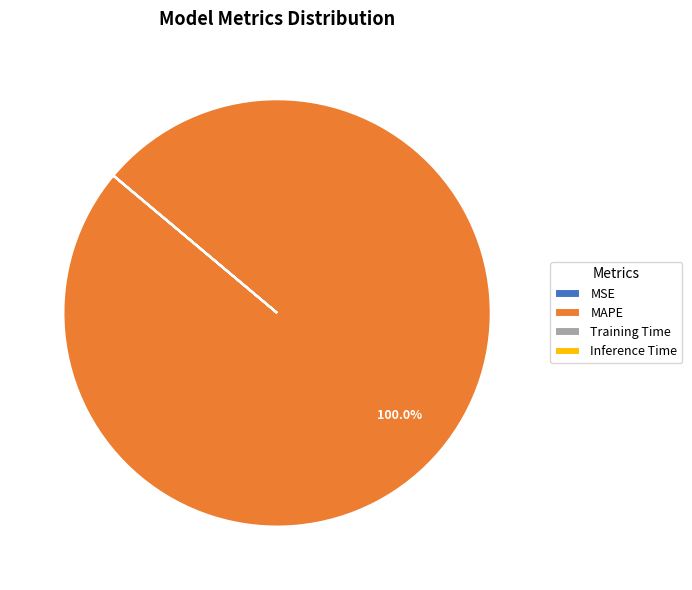

Does any single category account for the majority?

Yes